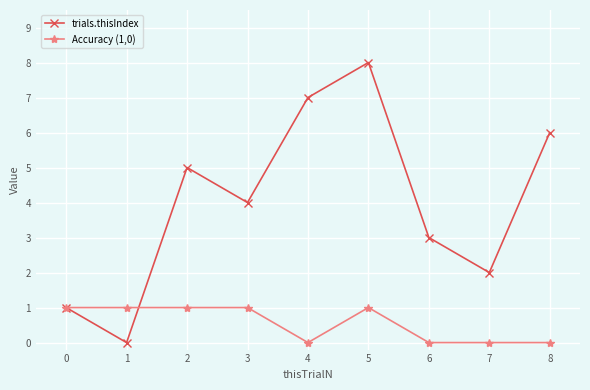

Does the chart display data point markers on the line(s)?

Yes